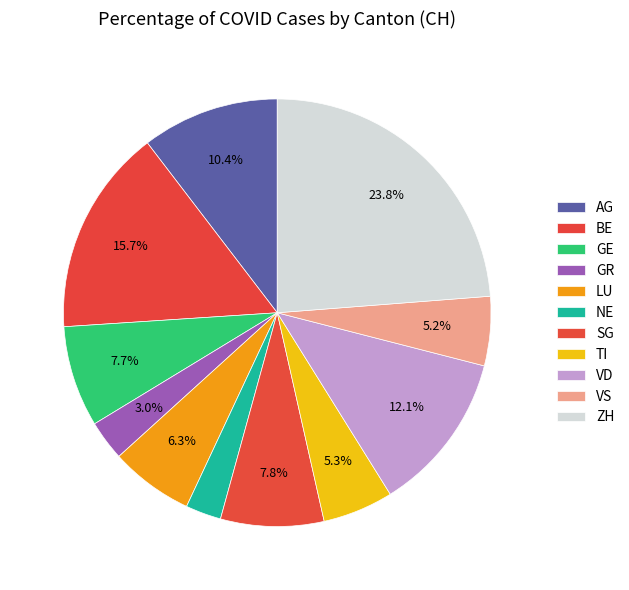

How many segments does this pie chart have?

11